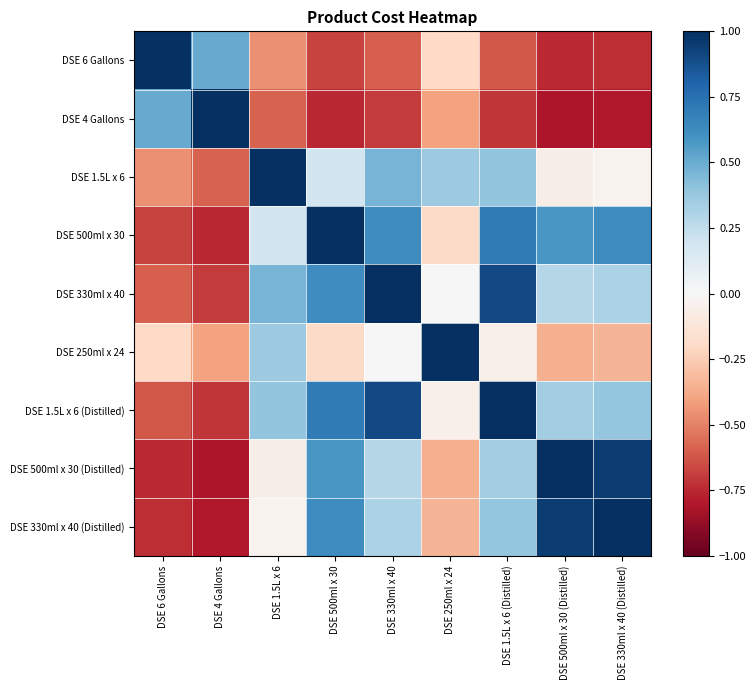

List the series in order of their peak value, lowest first.

DSE 6 Gallons, DSE 4 Gallons, DSE 1.5L x 6, DSE 500ml x 30, DSE 330ml x 40, DSE 250ml x 24, DSE 1.5L x 6 (Distilled), DSE 500ml x 30 (Distilled), DSE 330ml x 40 (Distilled)